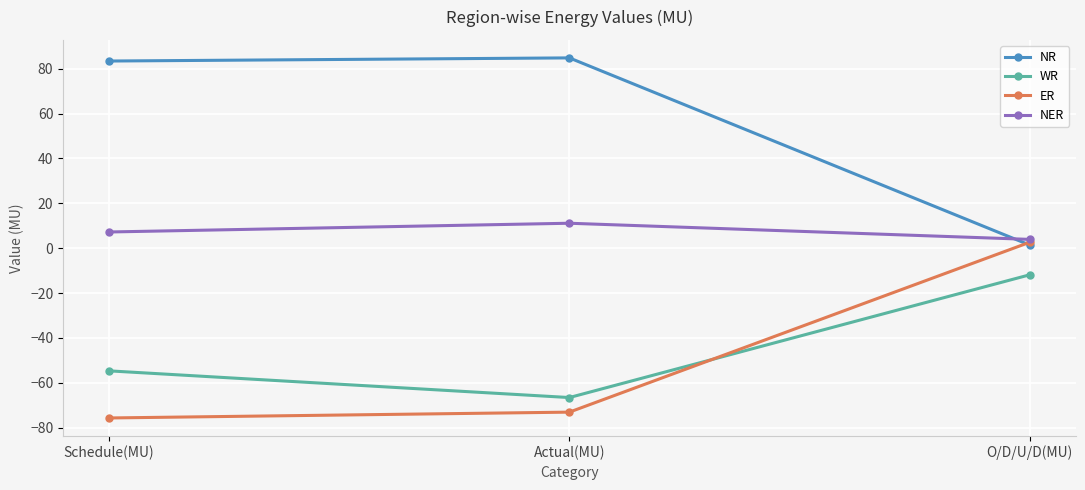

Does the chart display data point markers on the line(s)?

Yes